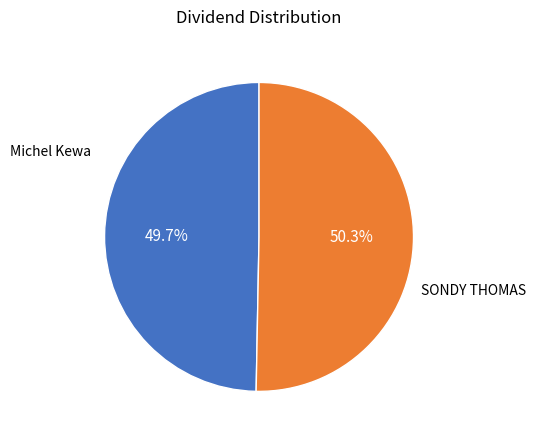

Does any single category account for the majority?

Yes